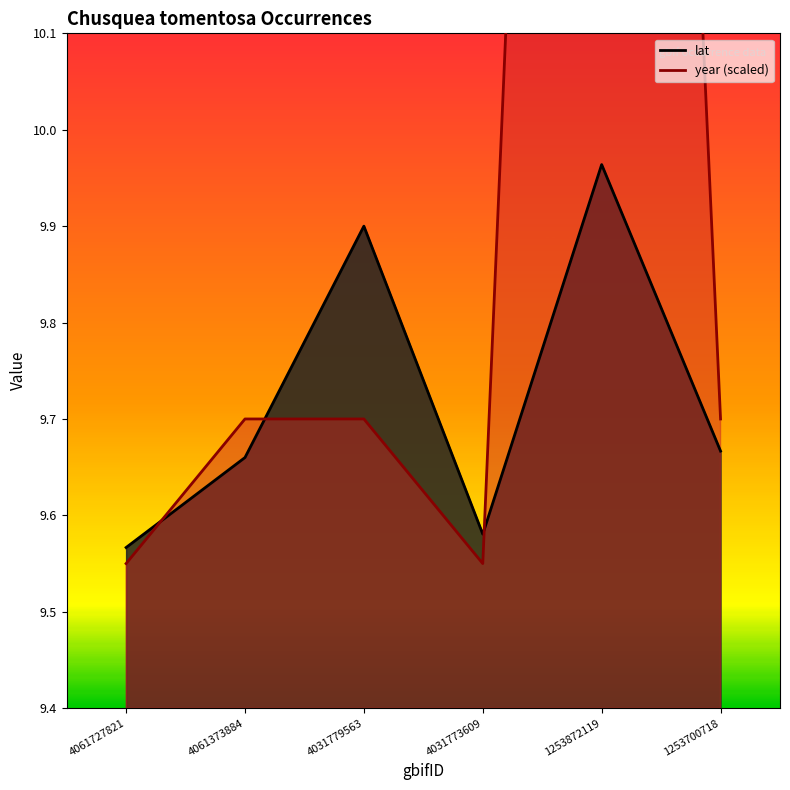

Which series changed the most between 4061727821 and 4061373884?

year